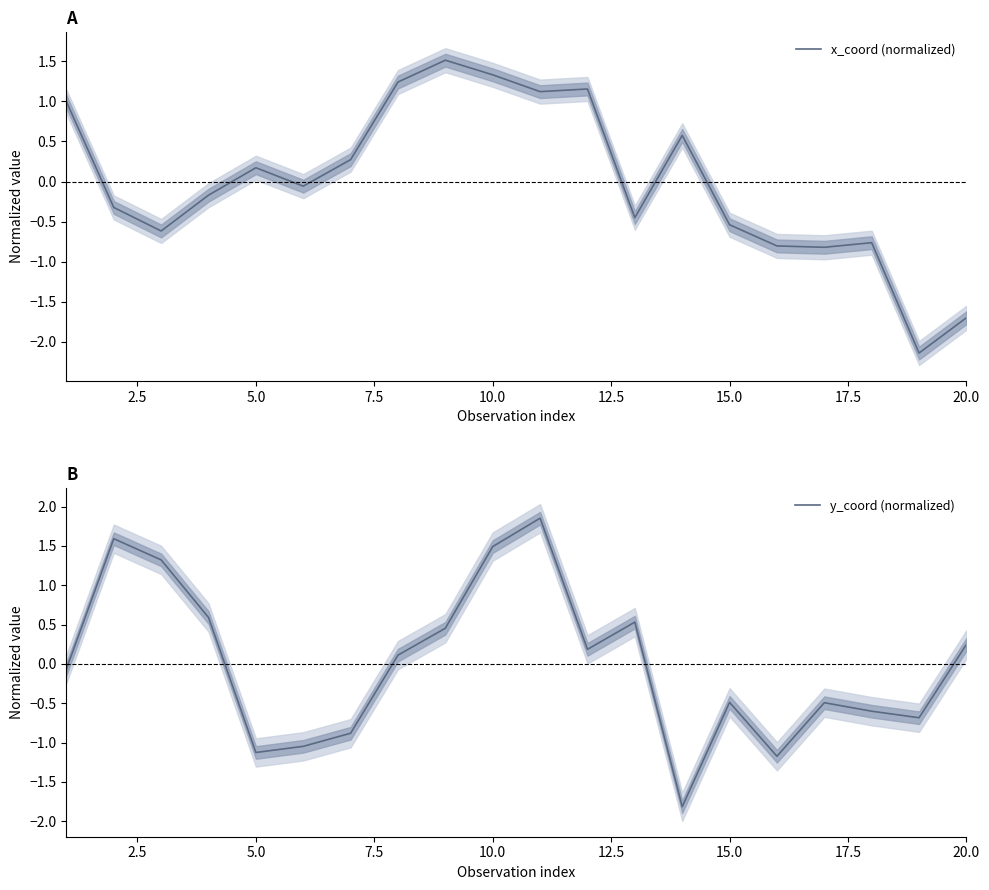

True or false: y_coord (normalized) and x_coord (normalized) cross at least once.

True